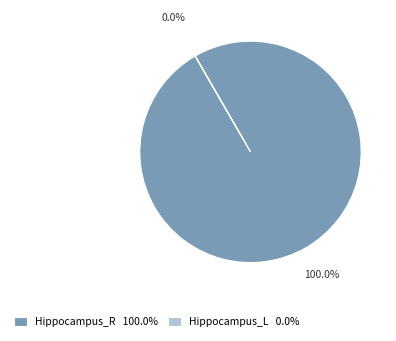

Does Hippocampus_R 100.0% account for over 50% of the chart?

Yes